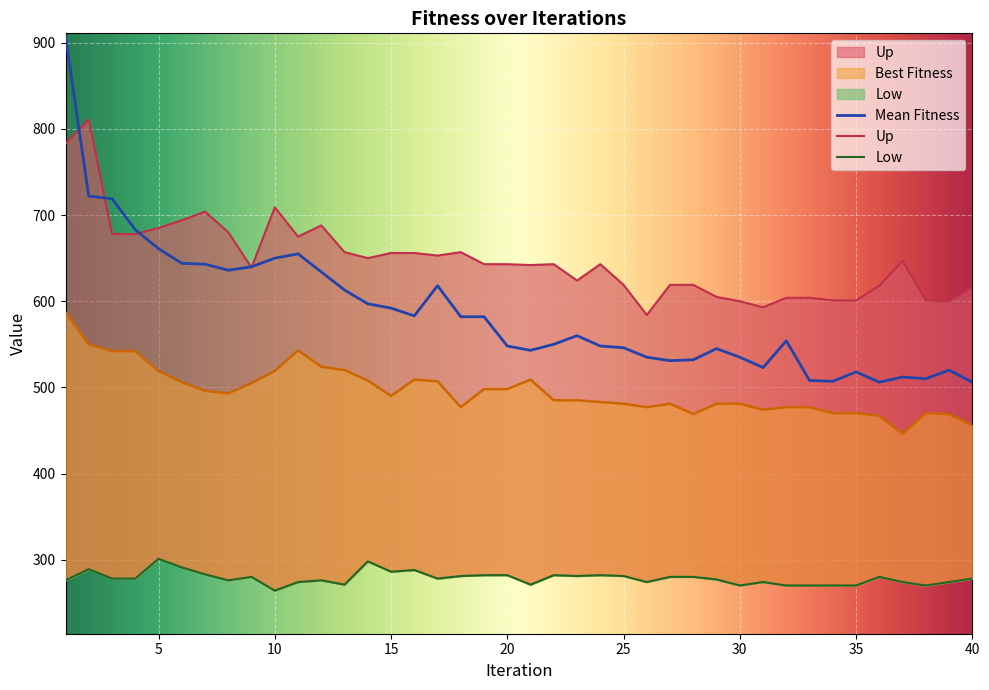

Where is the first local maximum for Up?

2